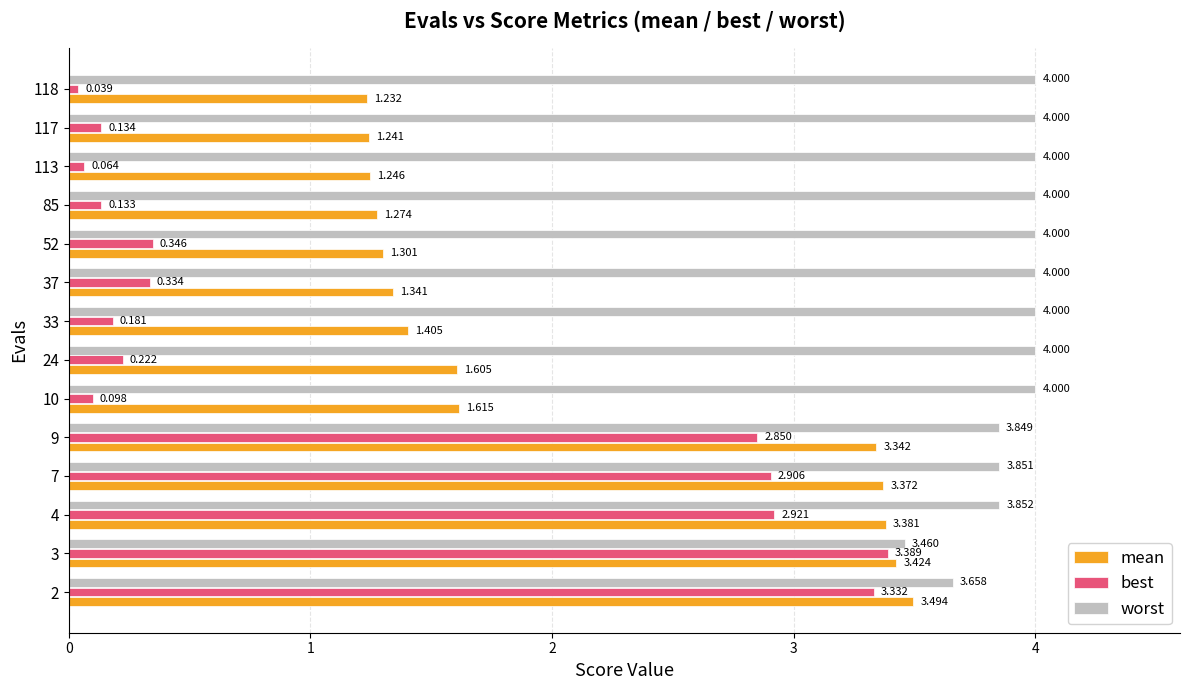

Between 3 and 118, which series saw the biggest shift?

best